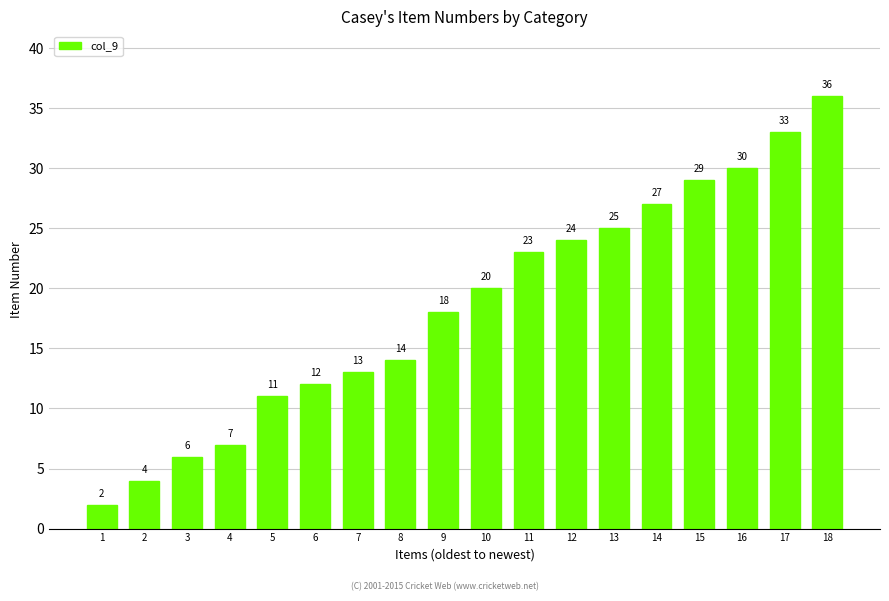

Where is the data nearest to the value 19?

9